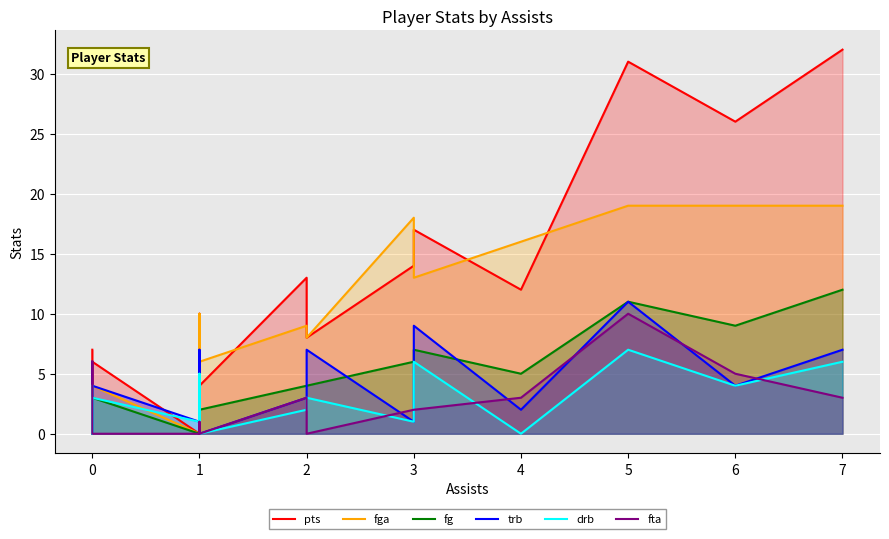

Reading left to right, what are all the values shown in this chart?

pts: 7	5	0	0	6	0	0	9	10	8	4	4	13	8	14	17	12	31	26	32
fga: 2	2	0	0	4	0	0	5	10	7	5	6	9	8	18	13	16	19	19	19
fg: 2	2	0	0	3	0	0	3	4	4	2	2	4	4	6	7	5	11	9	12
trb: 6	1	0	0	4	1	2	2	3	7	2	0	3	7	1	9	2	11	4	7
drb: 4	1	0	0	3	1	1	2	2	5	2	0	2	3	1	6	0	7	4	6
fta: 6	0	0	0	0	0	1	0	0	0	0	0	3	0	2	2	3	10	5	3